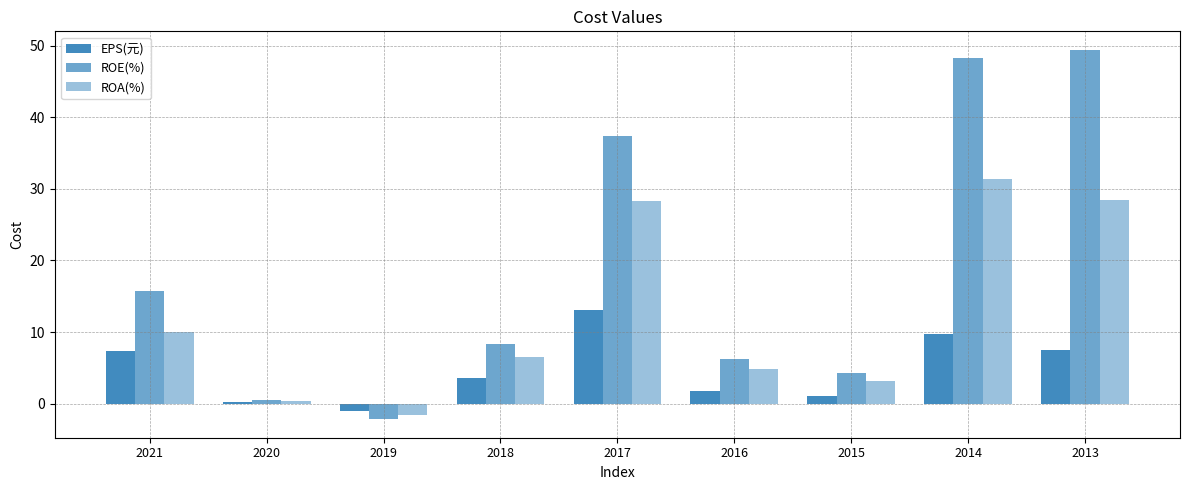

How many bars are there in total?

27